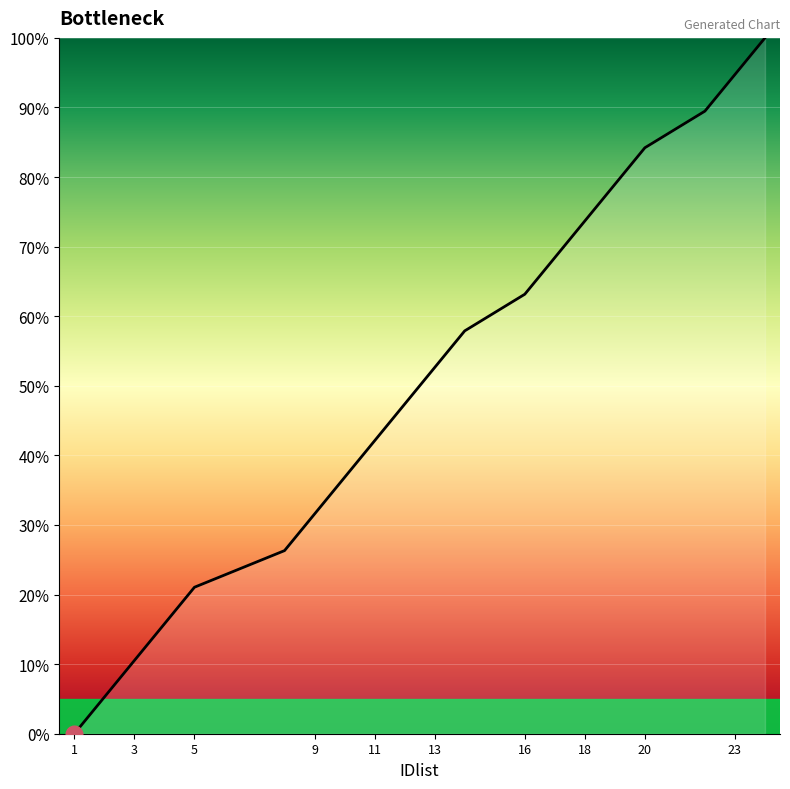

What is the difference between the maximum and minimum values?

100.0